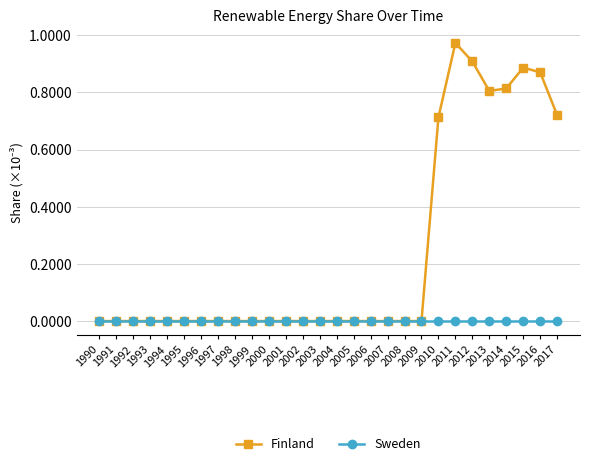

List the series in order of their peak value, highest first.

Finland, Sweden